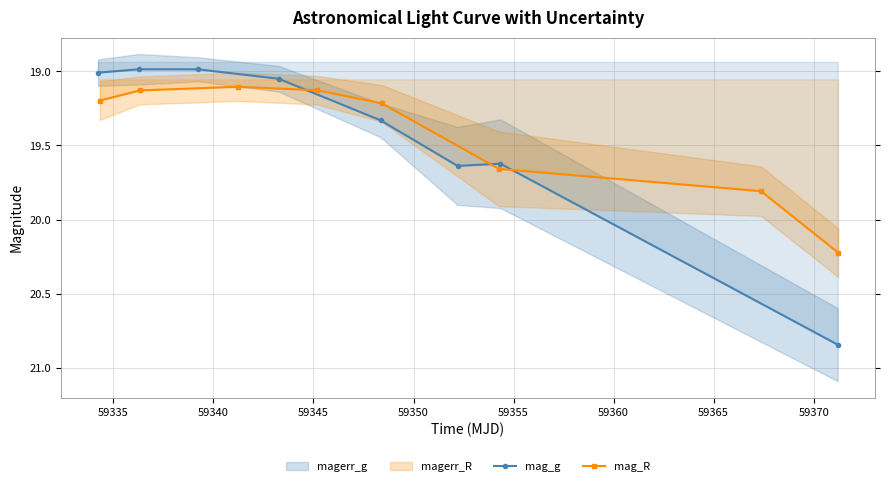

True or false: mag_g has more than 2 interior local peaks.

False